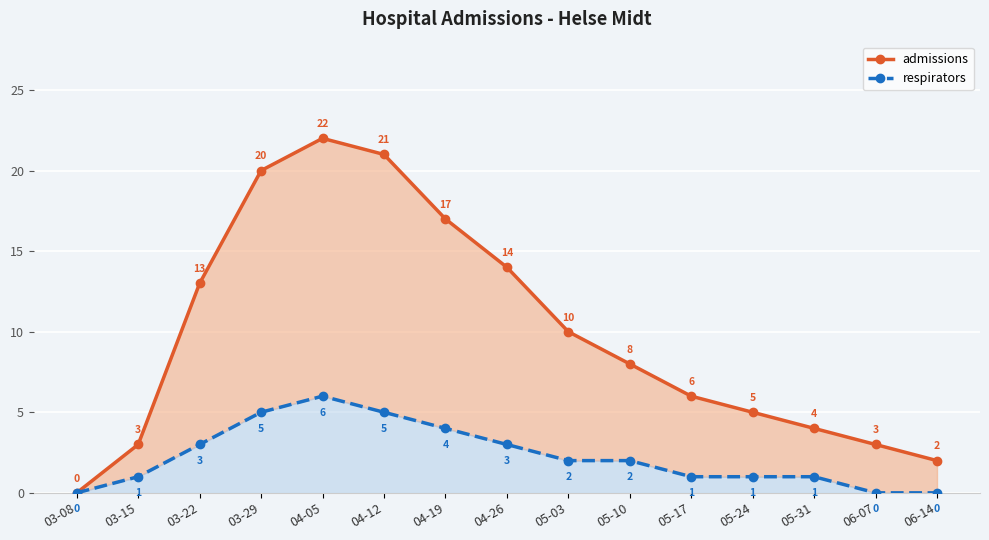

True or false: respirators has a value of 2 at 05-03.

True